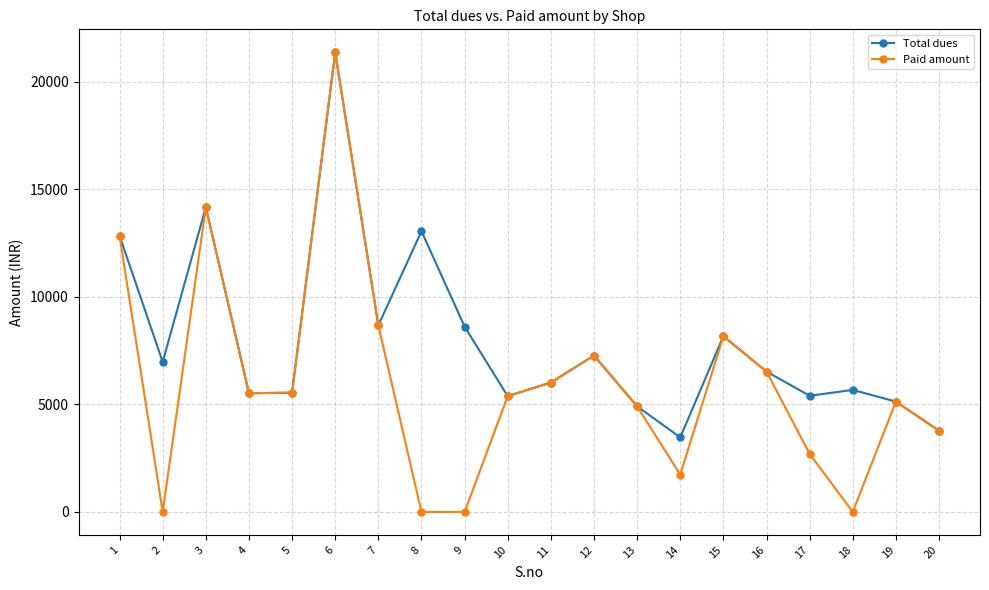

The value of Total dues at 2 is 1986. True or false?

False